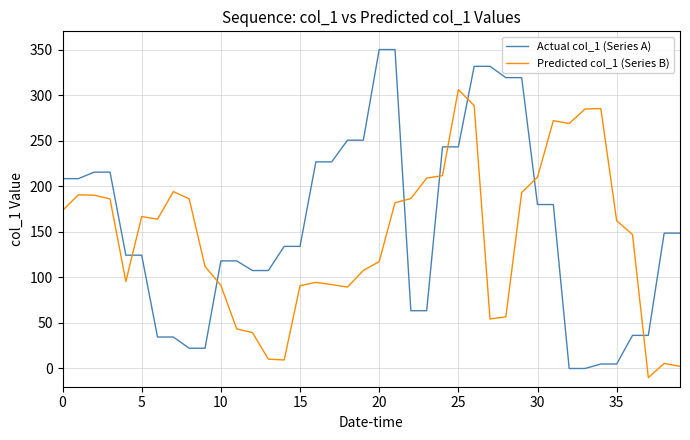

What is the minimum value shown in the chart?

-10.0